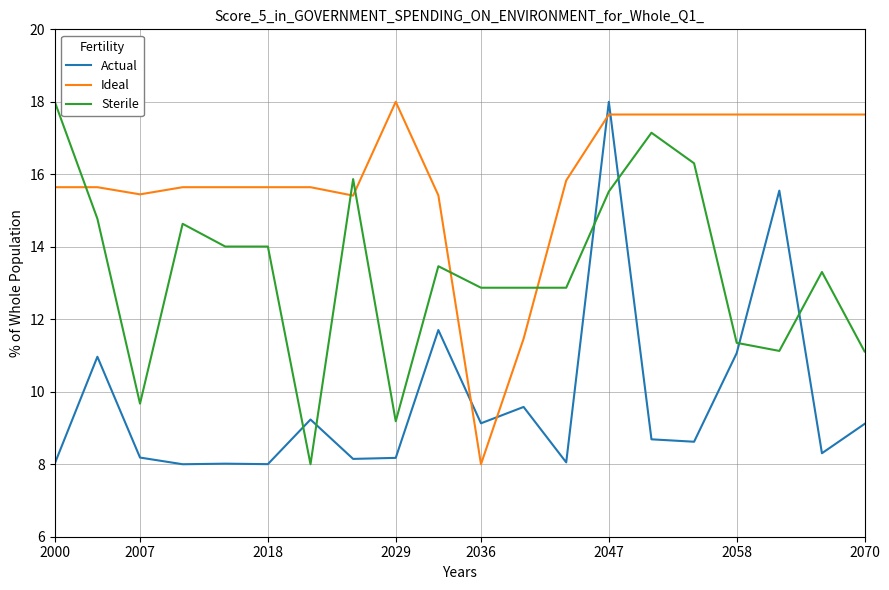

What is the highest value of the Sterile series?

18.0